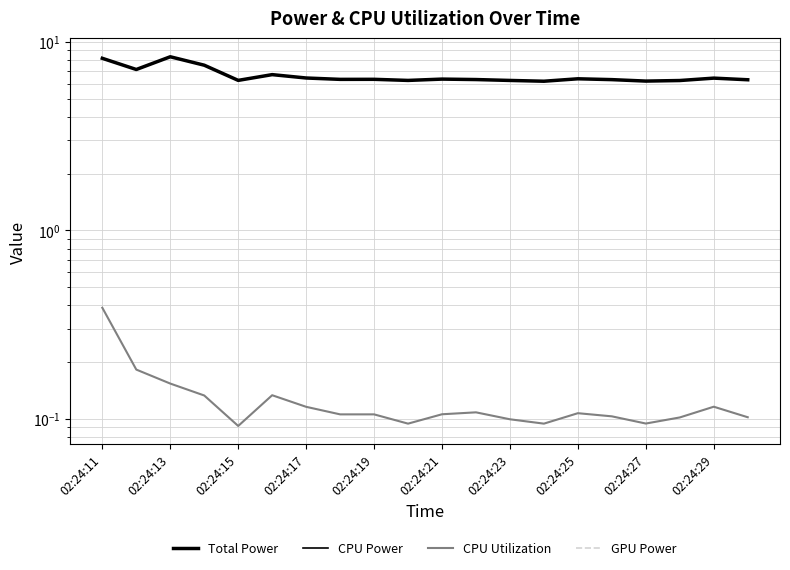

What are all the series names shown in the legend?

Total Power, CPU Power, CPU Utilization, GPU Power